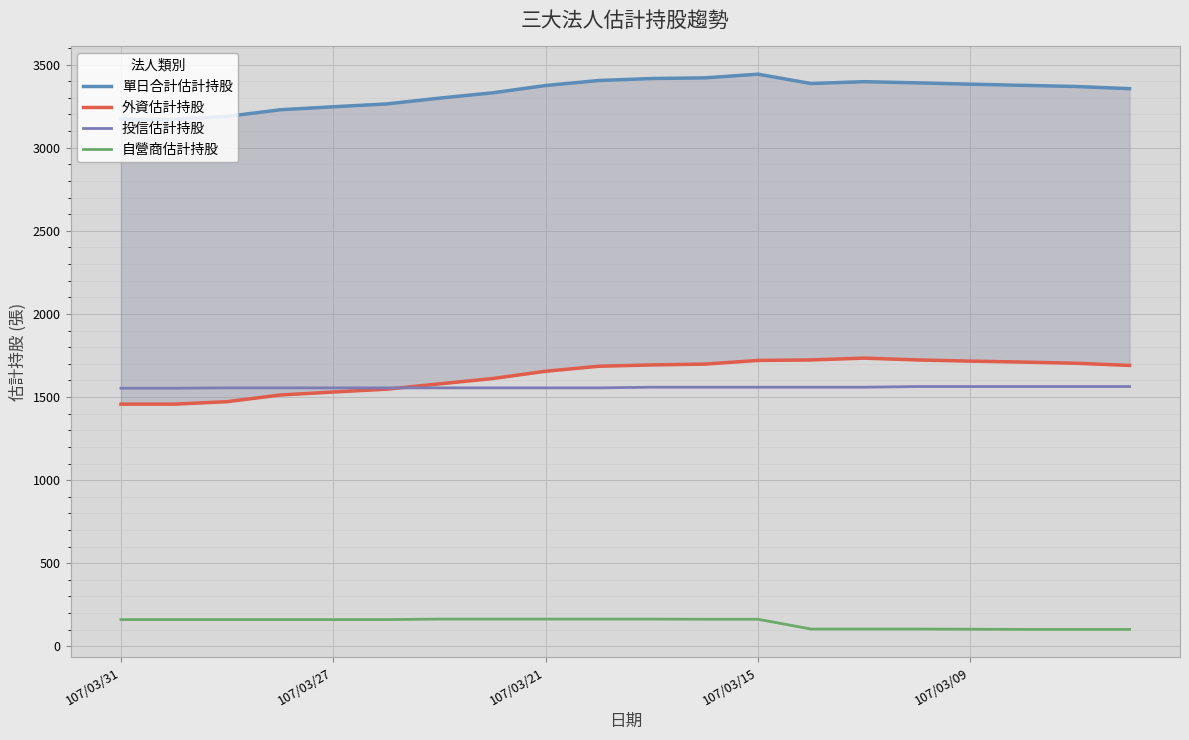

Reading left to right, extract all data points from this chart.

單日合計估計持股: 3171	3171	3188	3228	3246	3263	3298	3330	3374	3404	3416	3420	3442	3386	3397	3390	3382	3375	3368	3355
外資估計持股: 1457	1457	1472	1512	1530	1547	1579	1611	1655	1685	1693	1698	1720	1723	1734	1723	1716	1710	1703	1690
投信估計持股: 1553	1553	1555	1555	1555	1555	1555	1555	1555	1555	1559	1559	1559	1559	1559	1563	1563	1563	1563	1563
自營商估計持股: 161	161	161	161	161	161	164	164	164	164	164	163	163	104	104	104	103	102	102	102